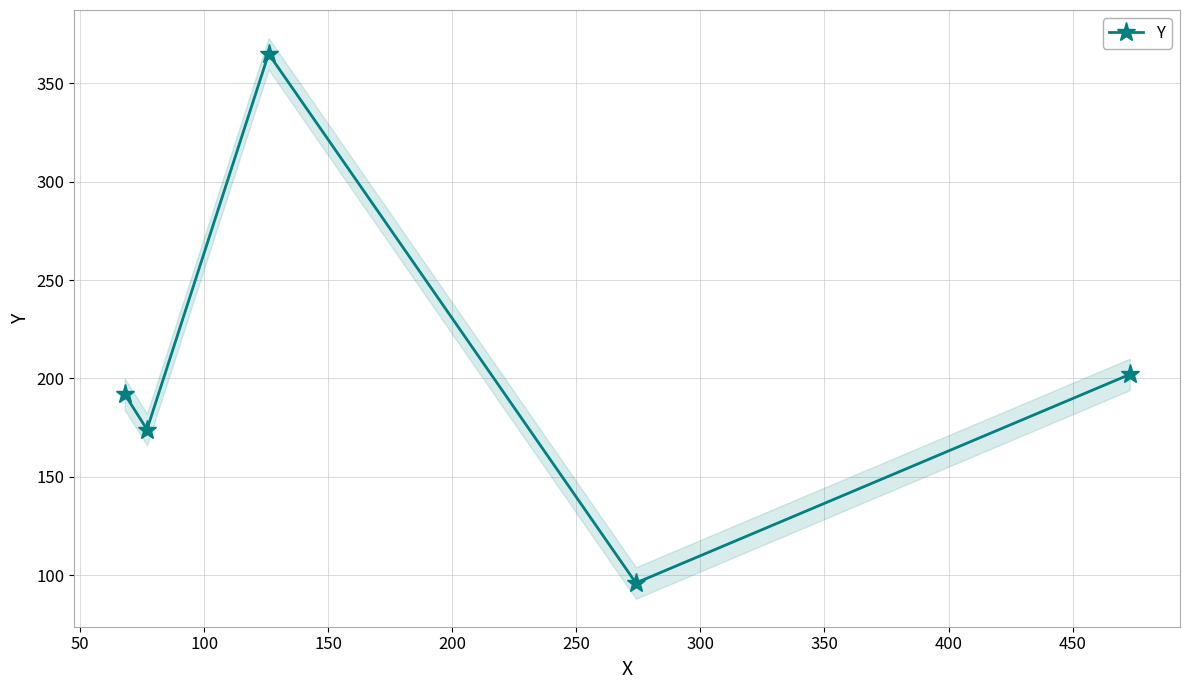

What is the lowest value of the Y series?

96